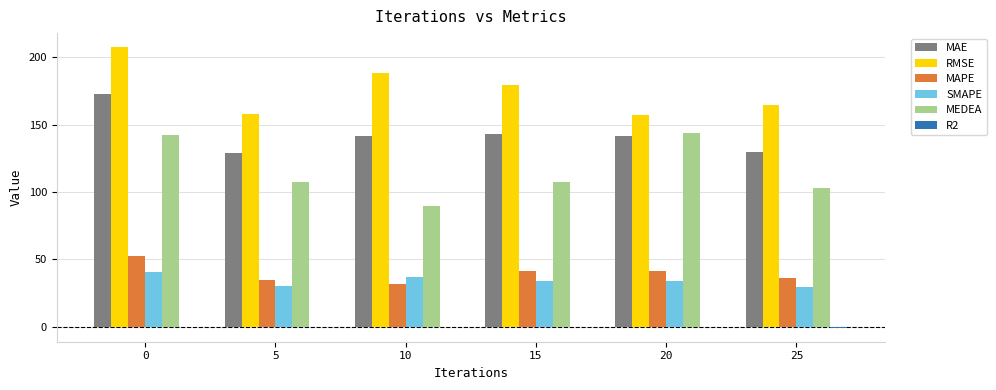

What is the maximum value shown in the chart?

207.5